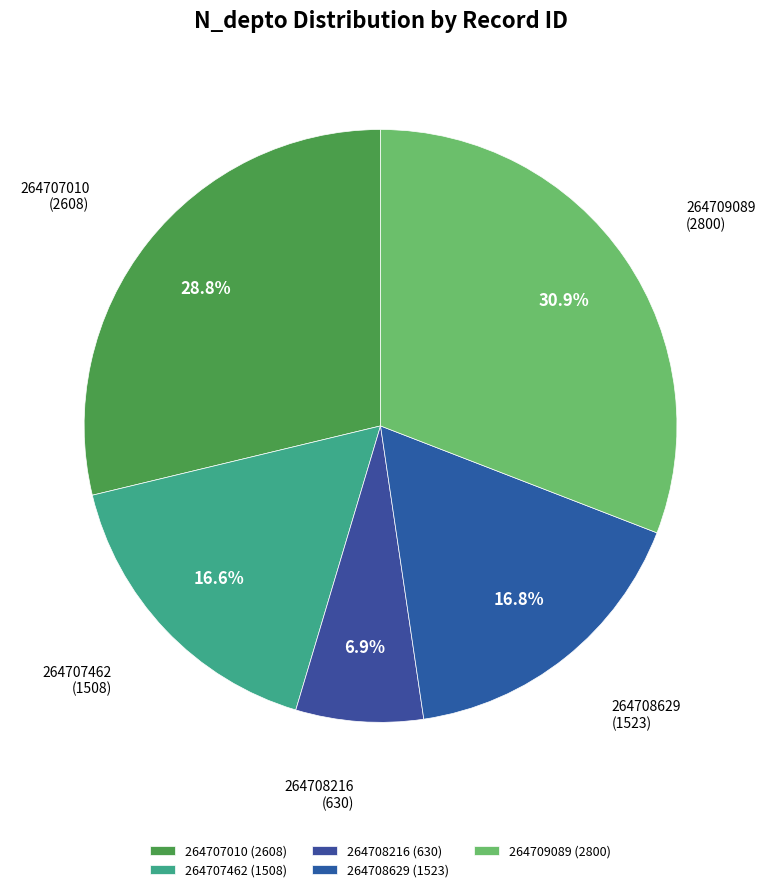

Count the number of slices in the pie.

5